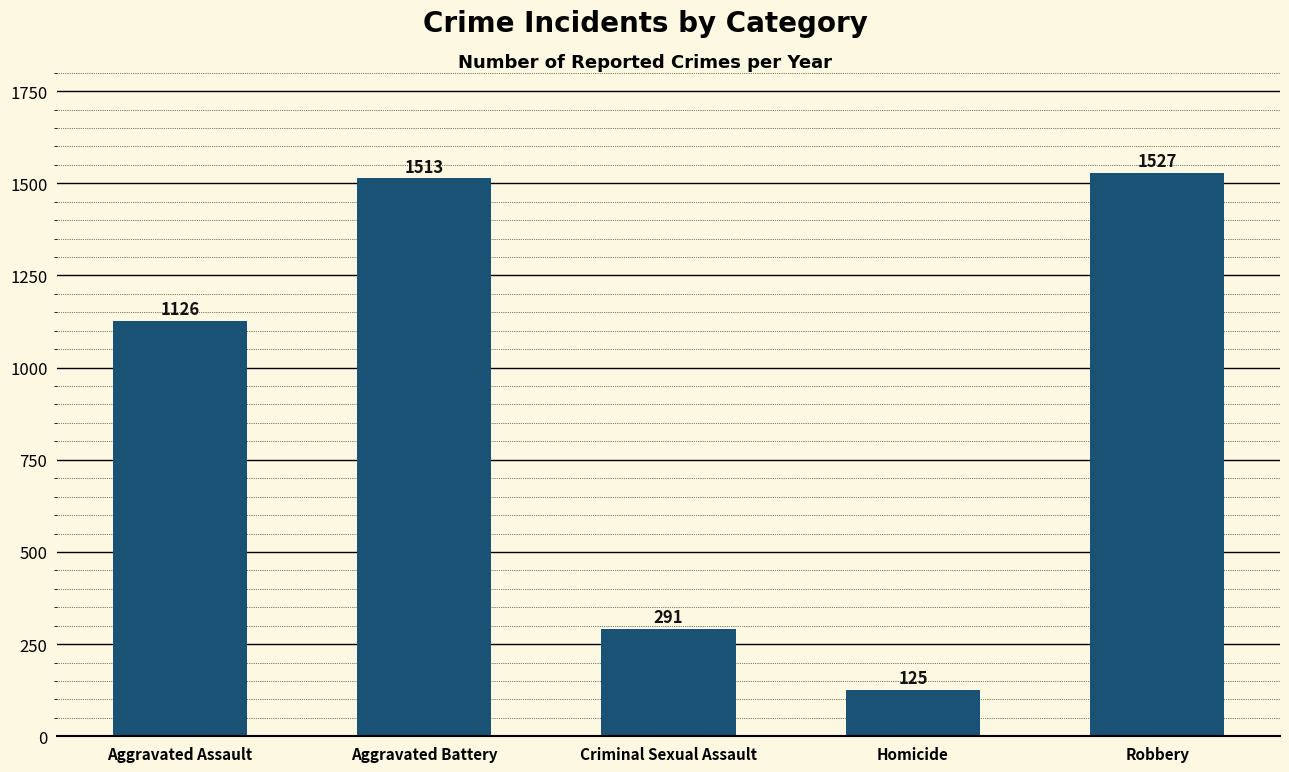

How many bars are there in total?

5